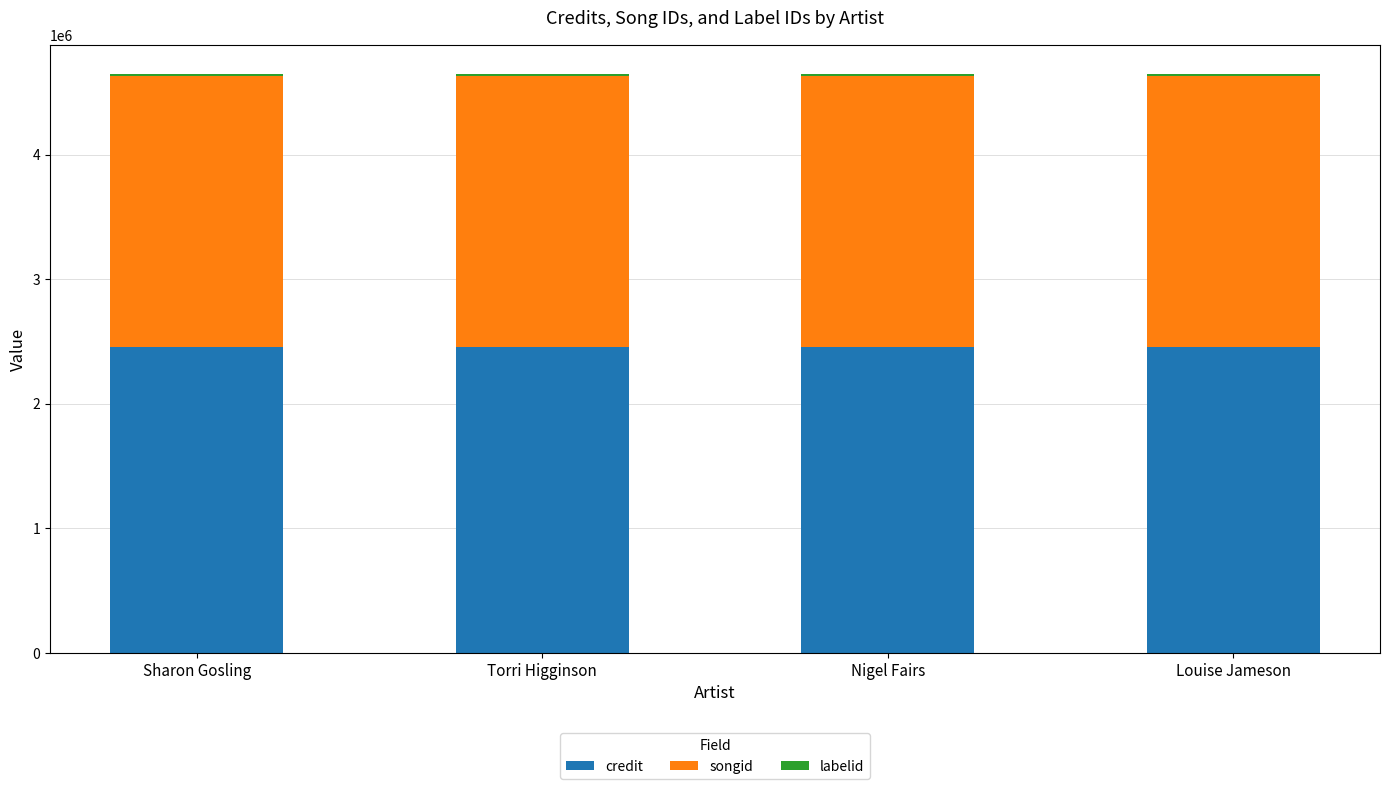

Is it true that credit equals 2453943 at Nigel Fairs?

True